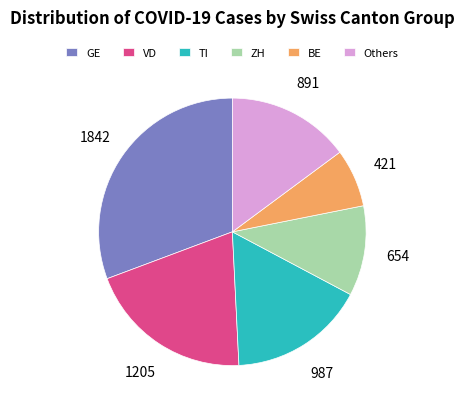

Does any single category account for the majority?

No